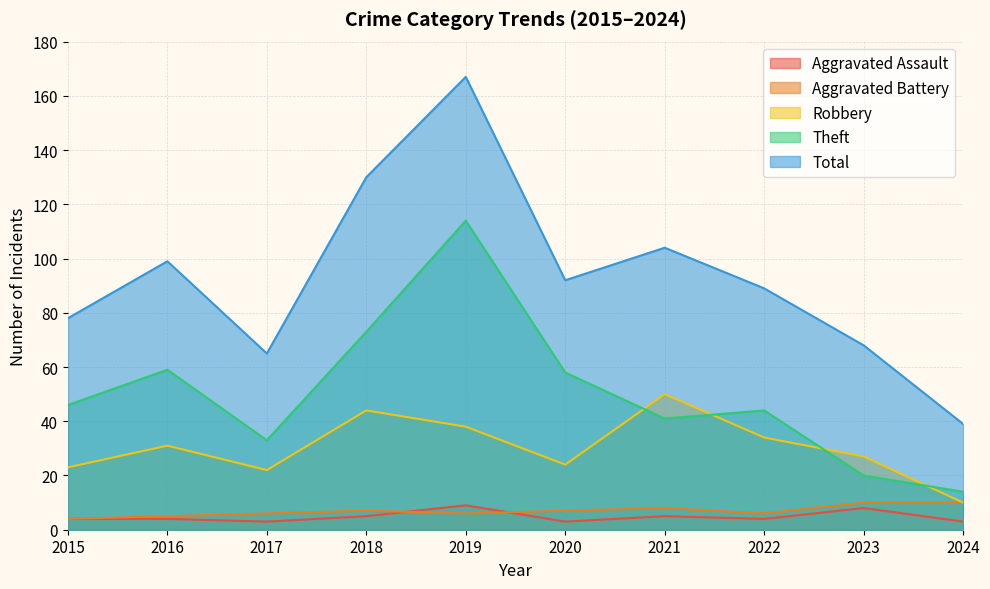

What is the value of the Total point at the 1st from the left?

78